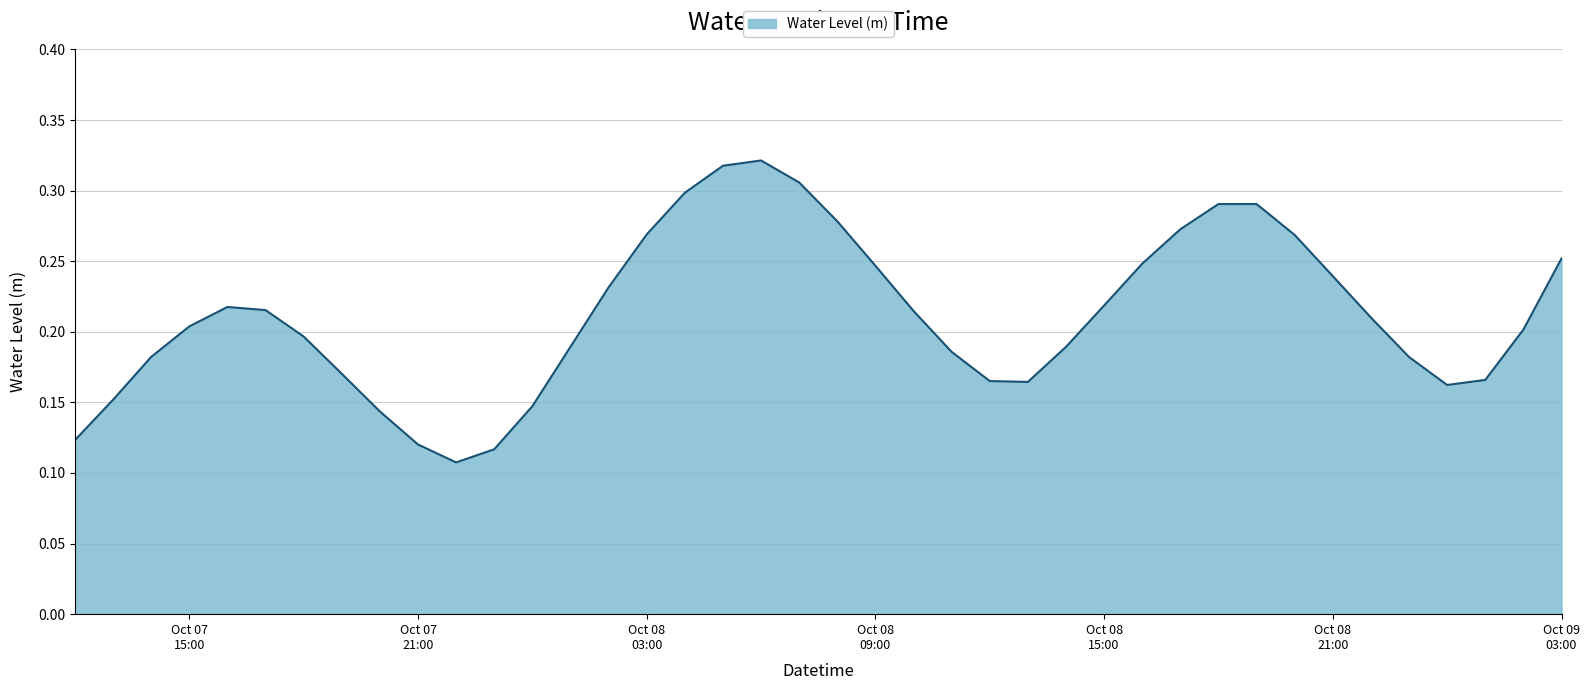

Does the chart display data point markers on the line(s)?

No